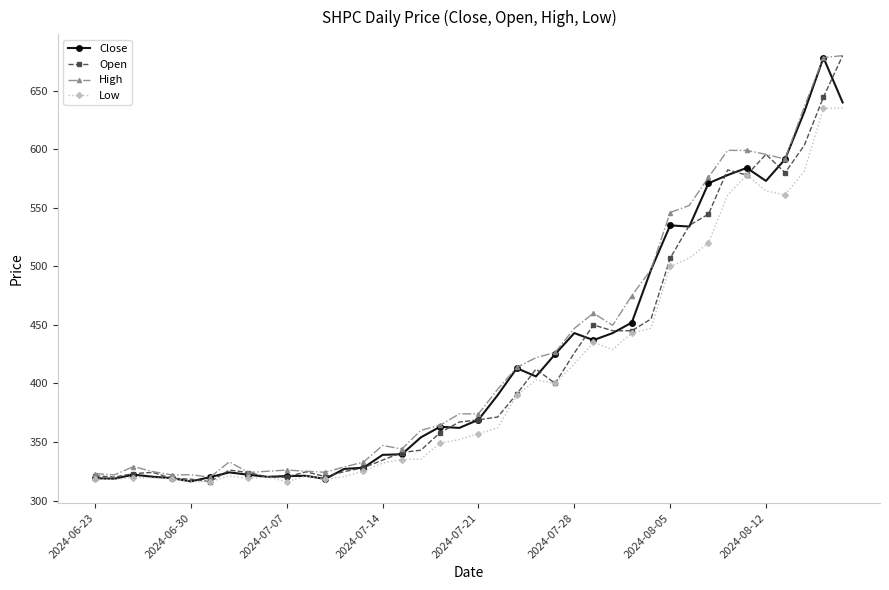

How many values in the Open series are below 368?

20